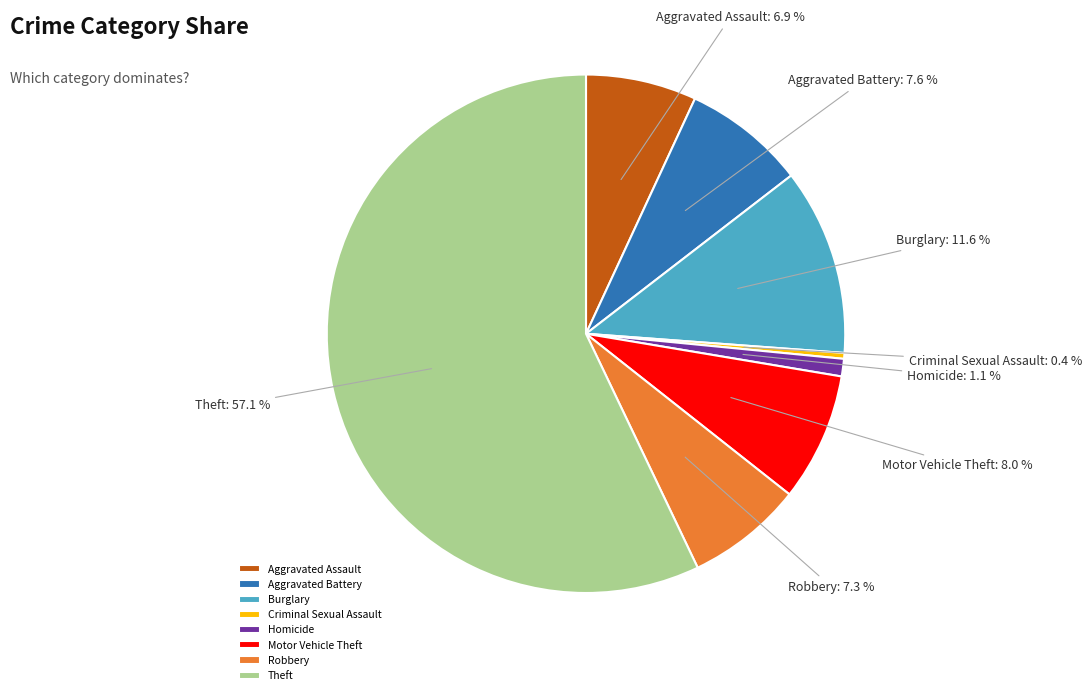

Is there any slice that represents more than half of the pie?

Yes